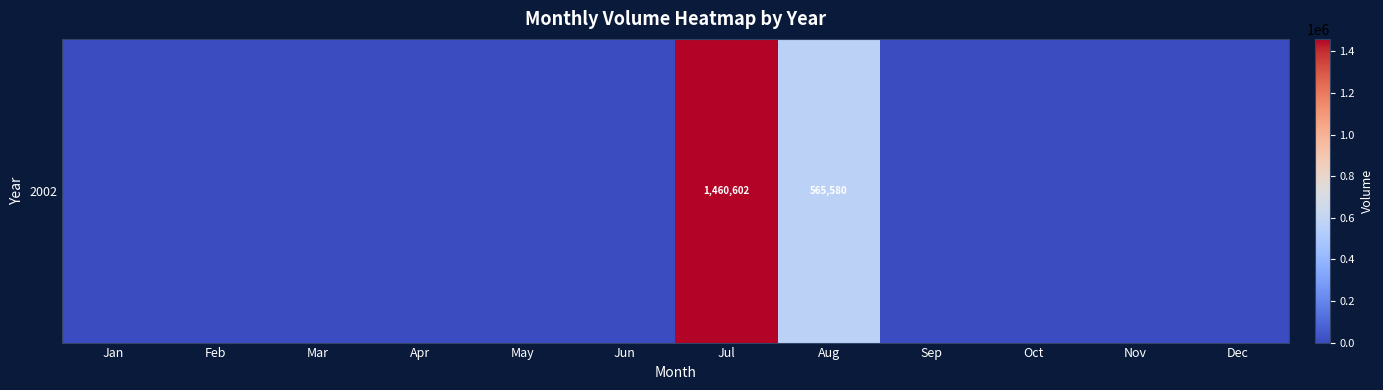

What is the sum of all values?

2026182